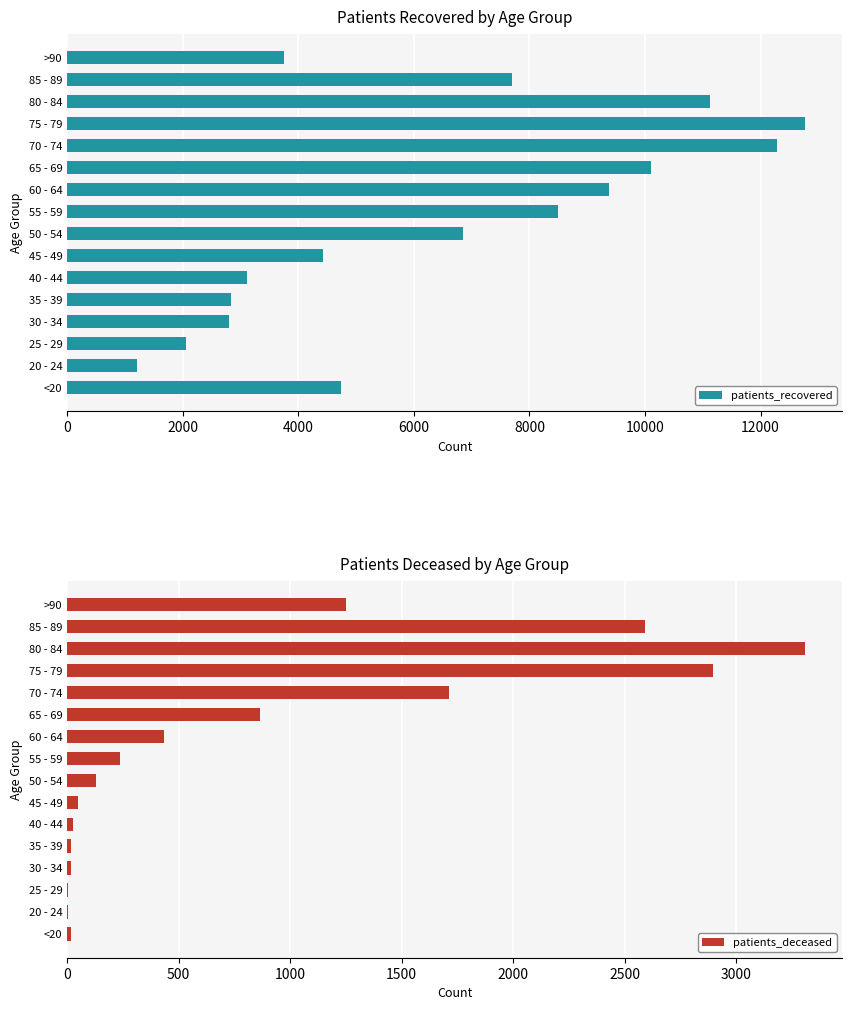

What is the difference between the second highest and second lowest values in the patients_recovered series?

10227